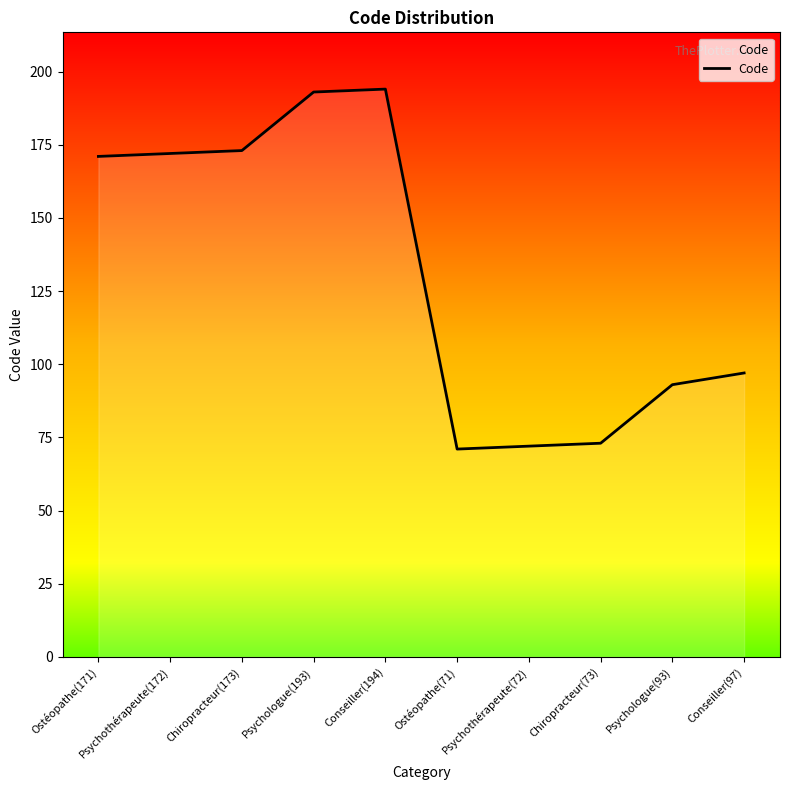

True or false: the data shows 272 at Conseiller(194).

False